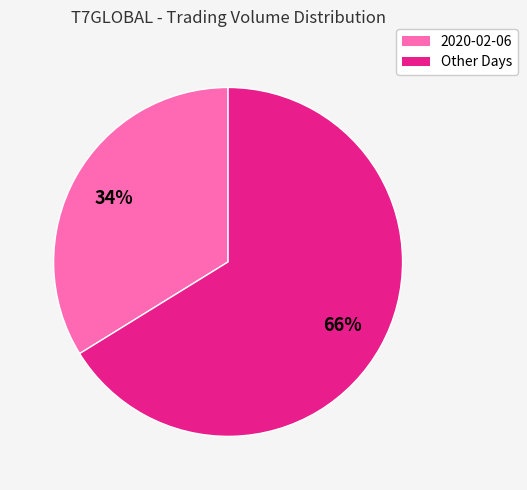

To the nearest percent, what is the average slice percentage?

50%